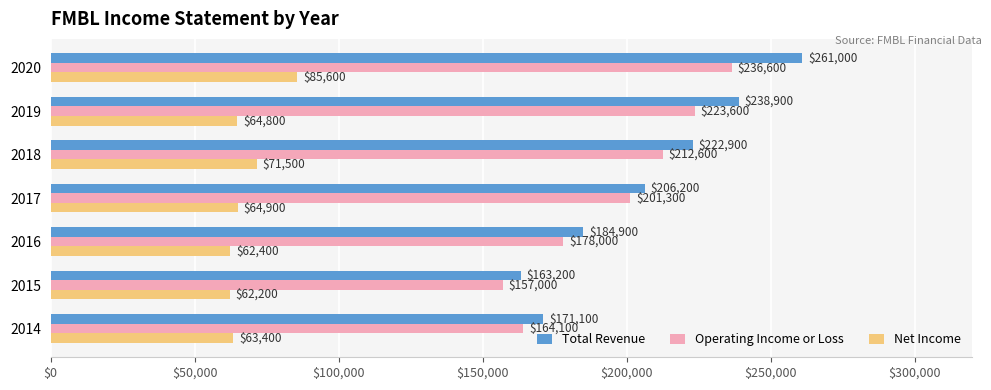

Which series has the widest spread of values?

Total Revenue